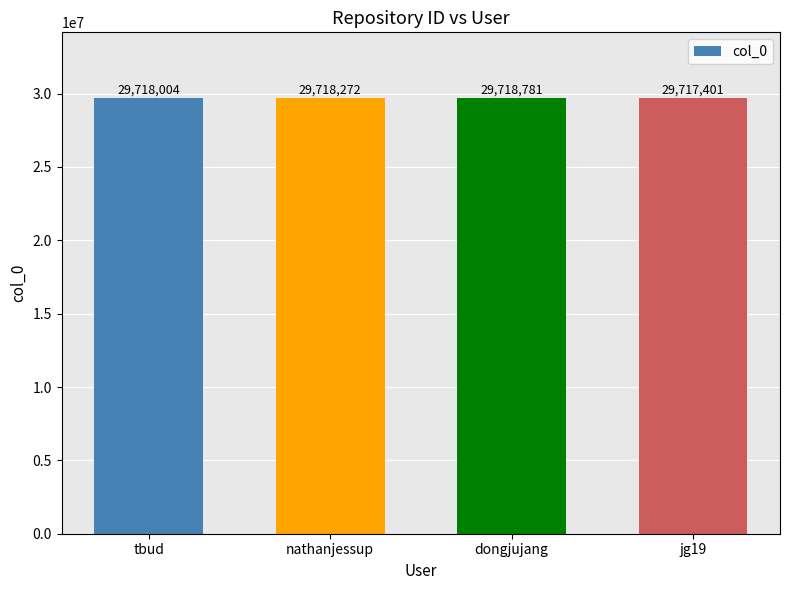

What is the sum of the values at nathanjessup and dongjujang?

59437053